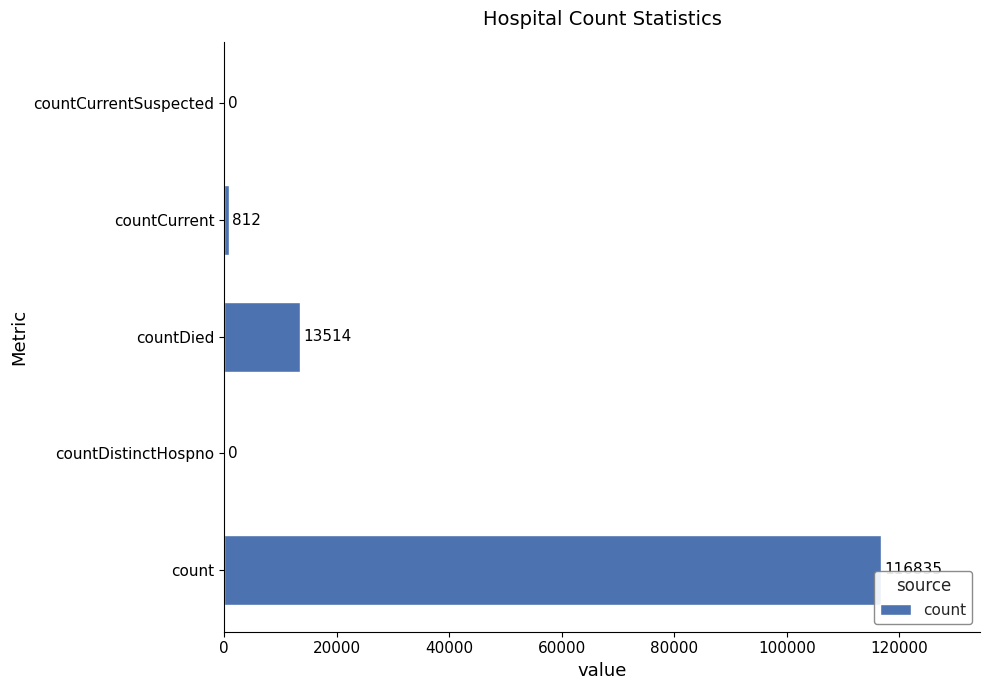

True or false: the data shows 116835 at count.

True